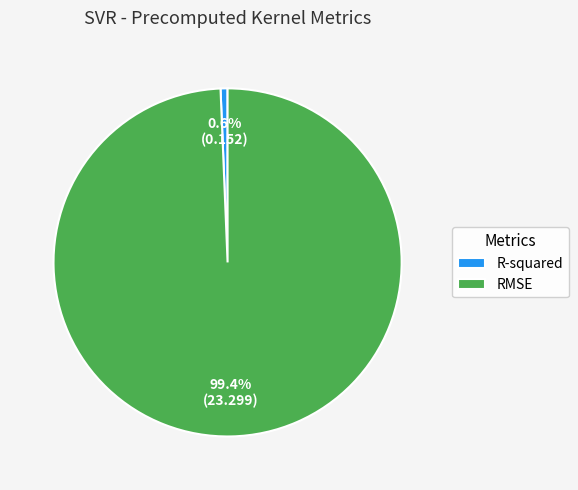

How many slices are in this pie chart?

2